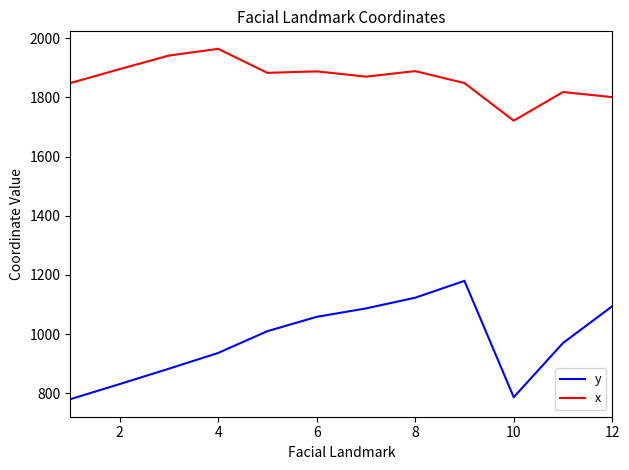

True or false: x and y cross at least once.

False